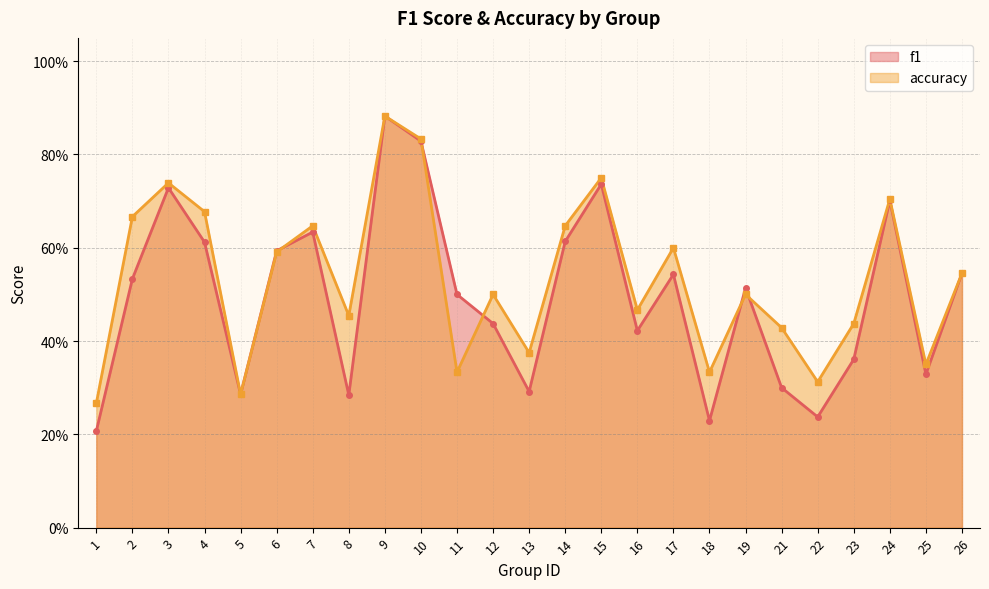

Reading left to right, transcribe all the data shown in this chart.

f1: 0.2	0.5	0.7	0.6	0.3	0.6	0.6	0.3	0.9	0.8	0.5	0.4	0.3	0.6	0.7	0.4	0.5	0.2	0.5	0.3	0.2	0.4	0.7	0.3	0.5
accuracy: 0.3	0.7	0.7	0.7	0.3	0.6	0.6	0.5	0.9	0.8	0.3	0.5	0.4	0.6	0.8	0.5	0.6	0.3	0.5	0.4	0.3	0.4	0.7	0.3	0.5